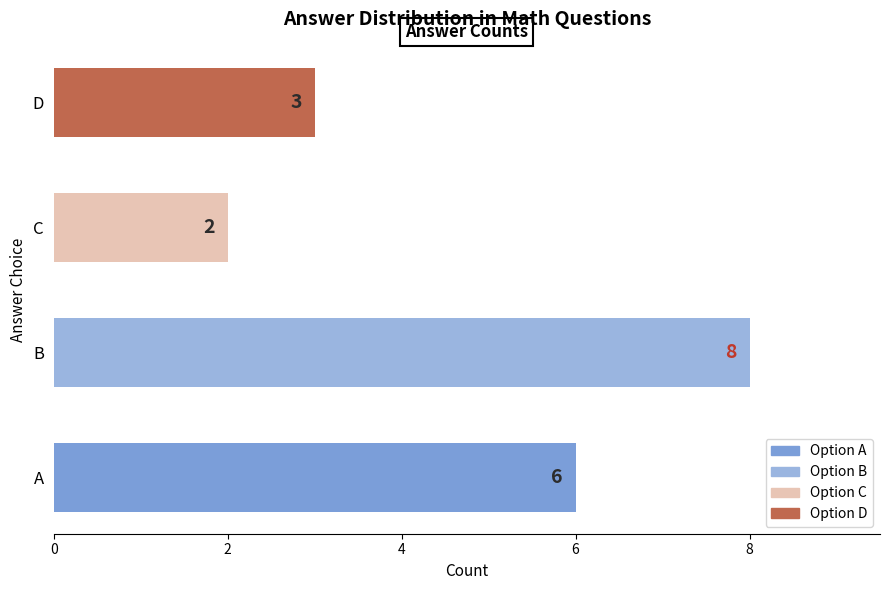

List the labels in order of value, smallest first.

C, D, A, B